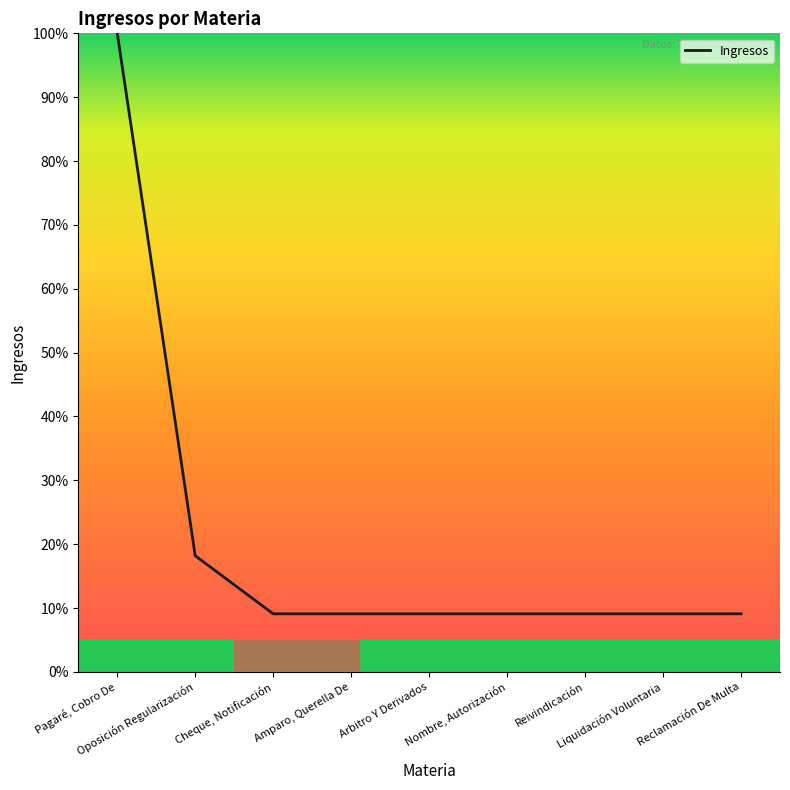

What is the difference between the values at Cheque, Notificación and Pagaré, Cobro De?

90.9